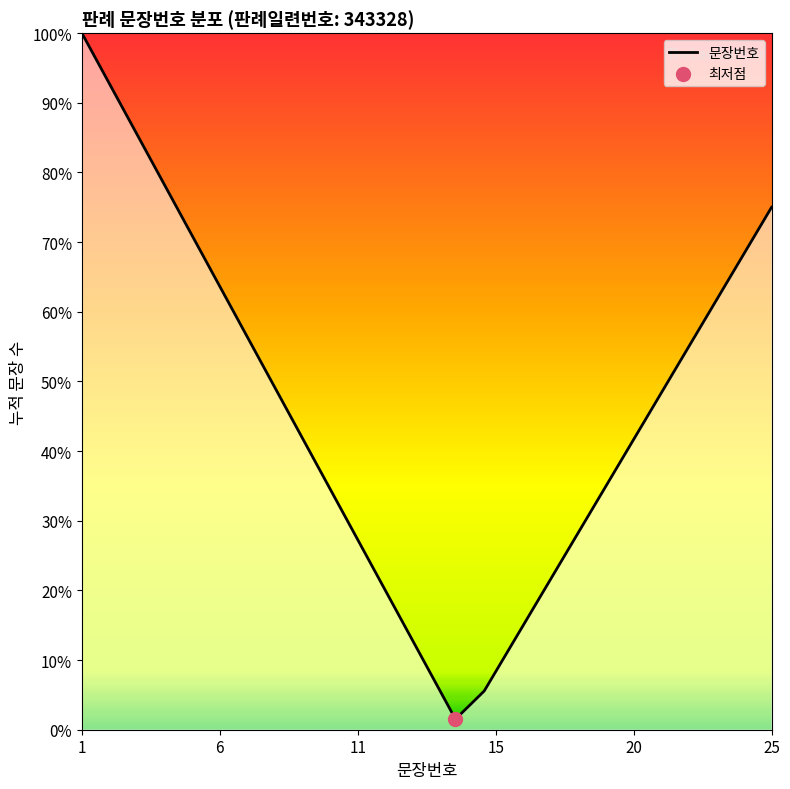

What is the maximum value shown in the chart?

100.0